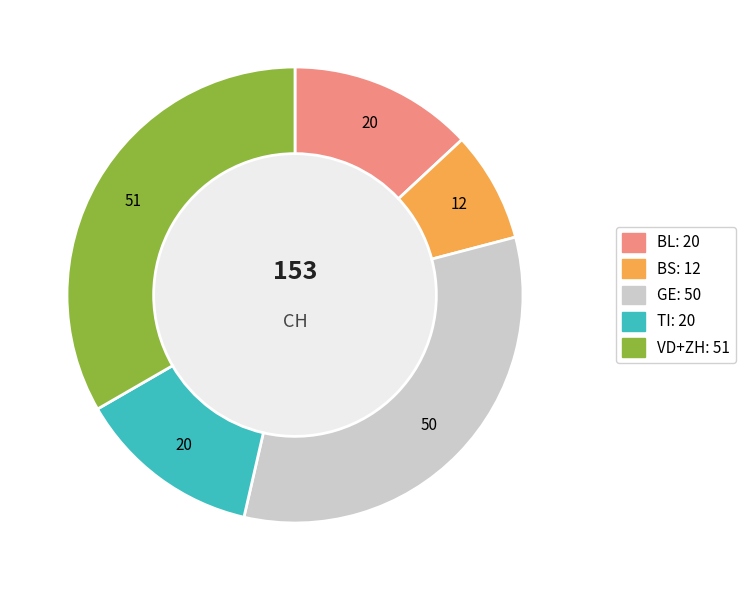

Does any single category account for the majority?

No